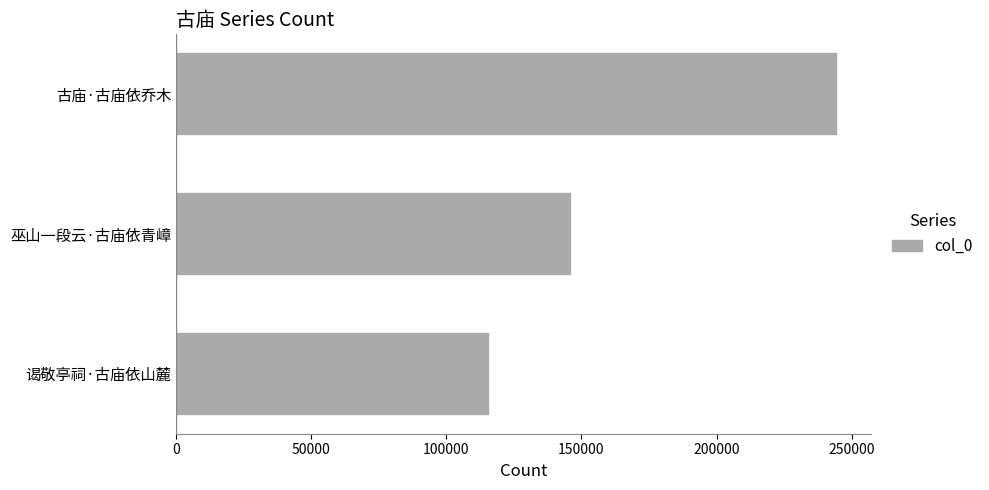

What is the change in value from 巫山一段云·古庙依青嶂 to 古庙·古庙依乔木?

+98425